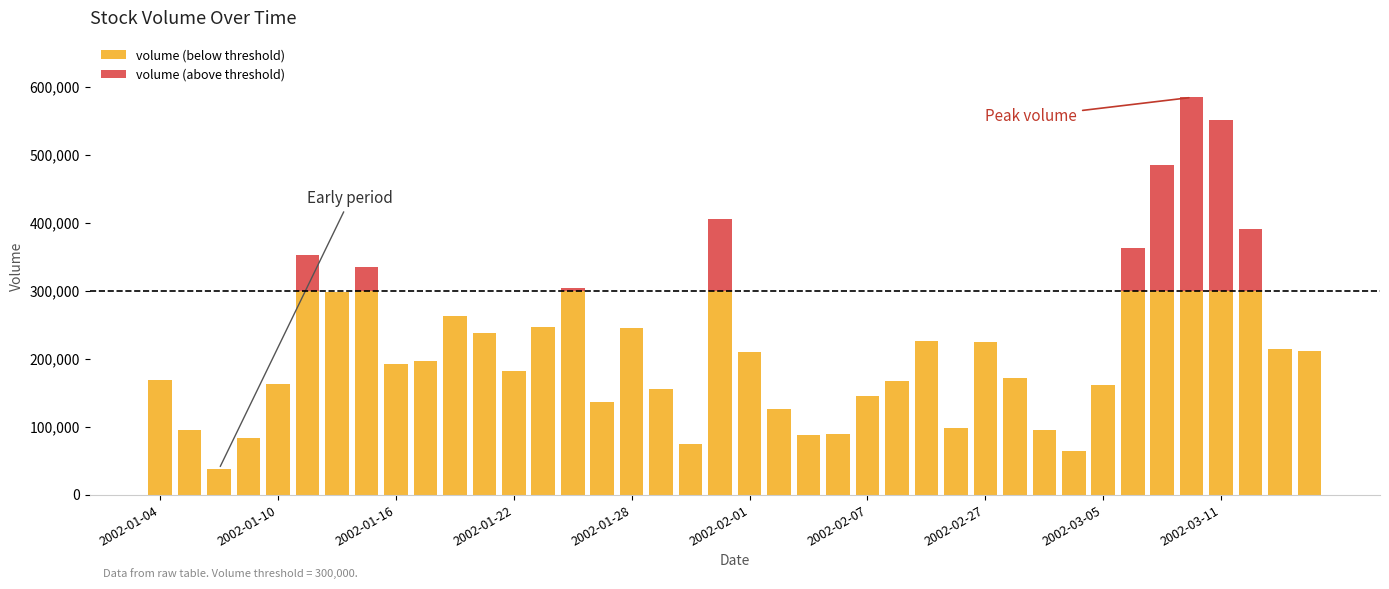

At which category is the sum across all series the highest?

35